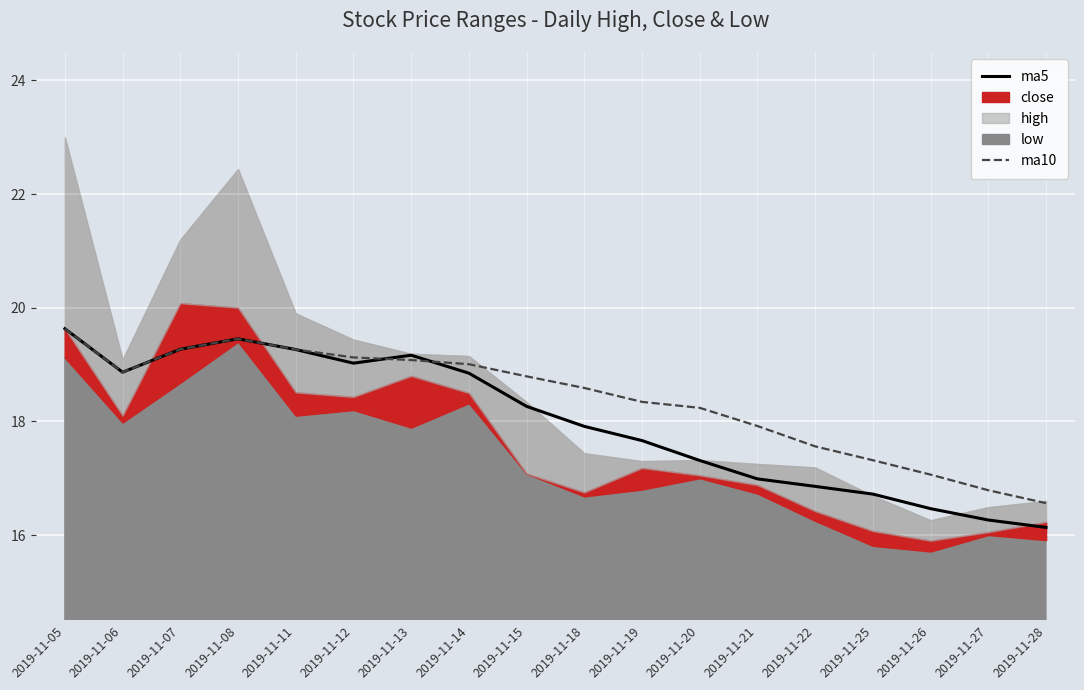

Which series has the largest total across all categories?

ma10